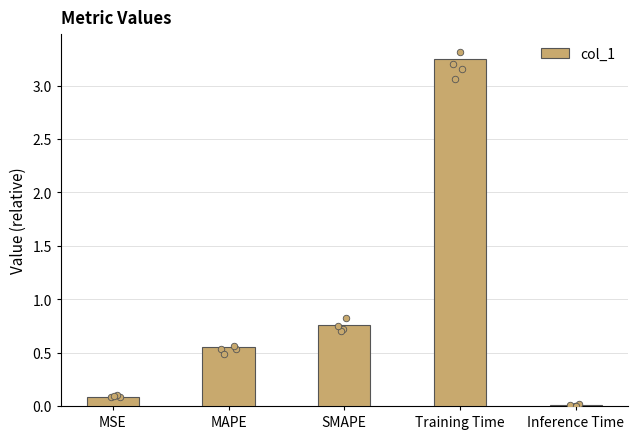

What is the change in value from MSE to SMAPE?

+0.7